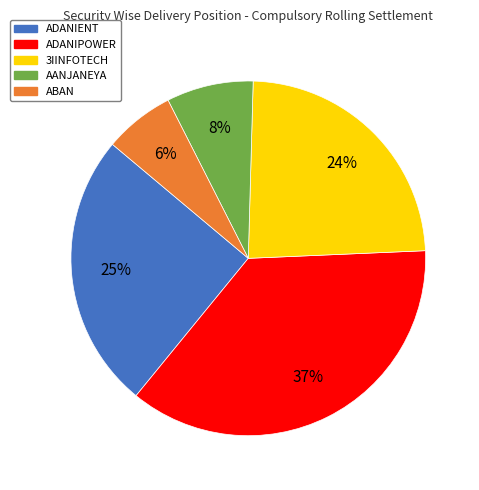

Is it true that ABAN is 18% of the pie?

False